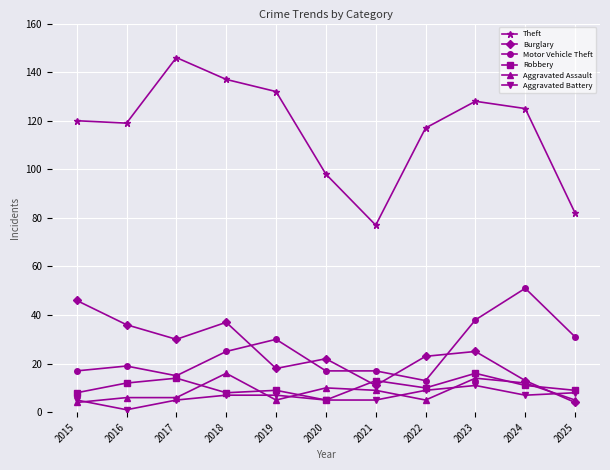

True or false: Robbery has more than 1 interior local peaks.

True